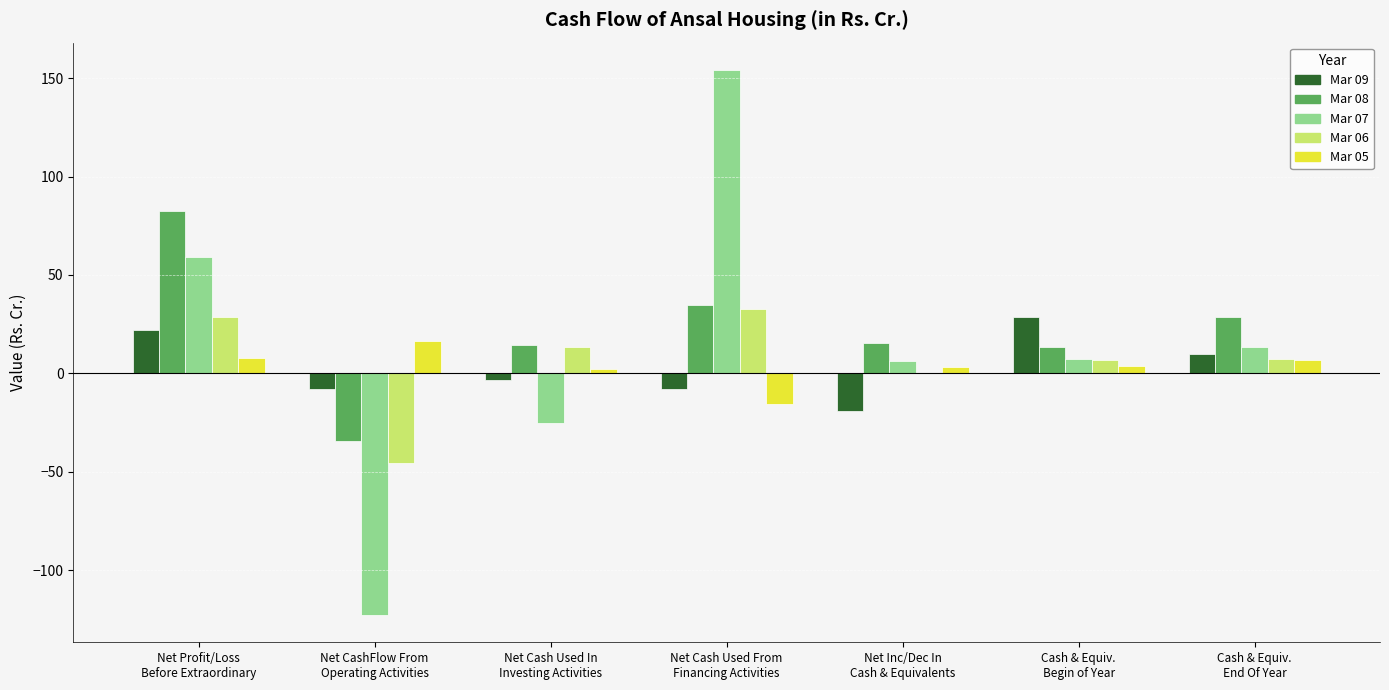

What is the sum of all Mar 05 values?

25.0